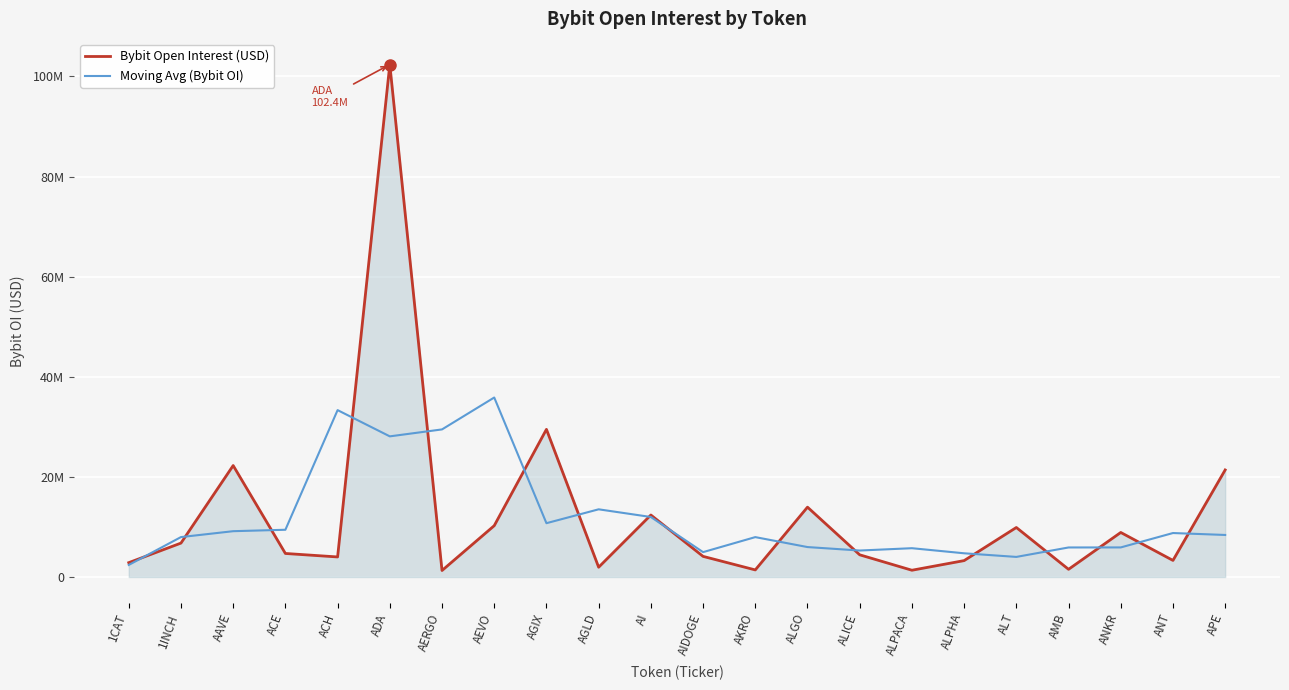

What are all the series names shown in the legend?

Bybit Open Interest (USD), Moving Avg (Bybit OI)